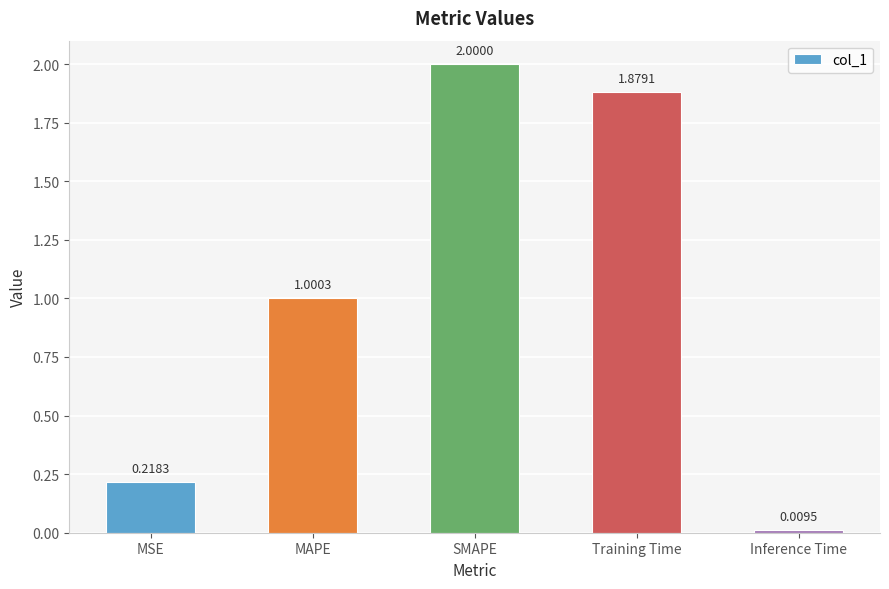

The chart shows a value of 2.8 at SMAPE. True or false?

False